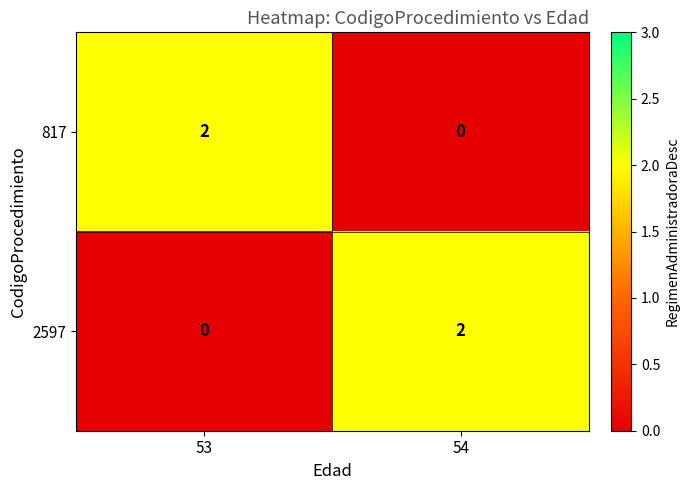

Rank the series at 53 from lowest to highest value.

2597, 817